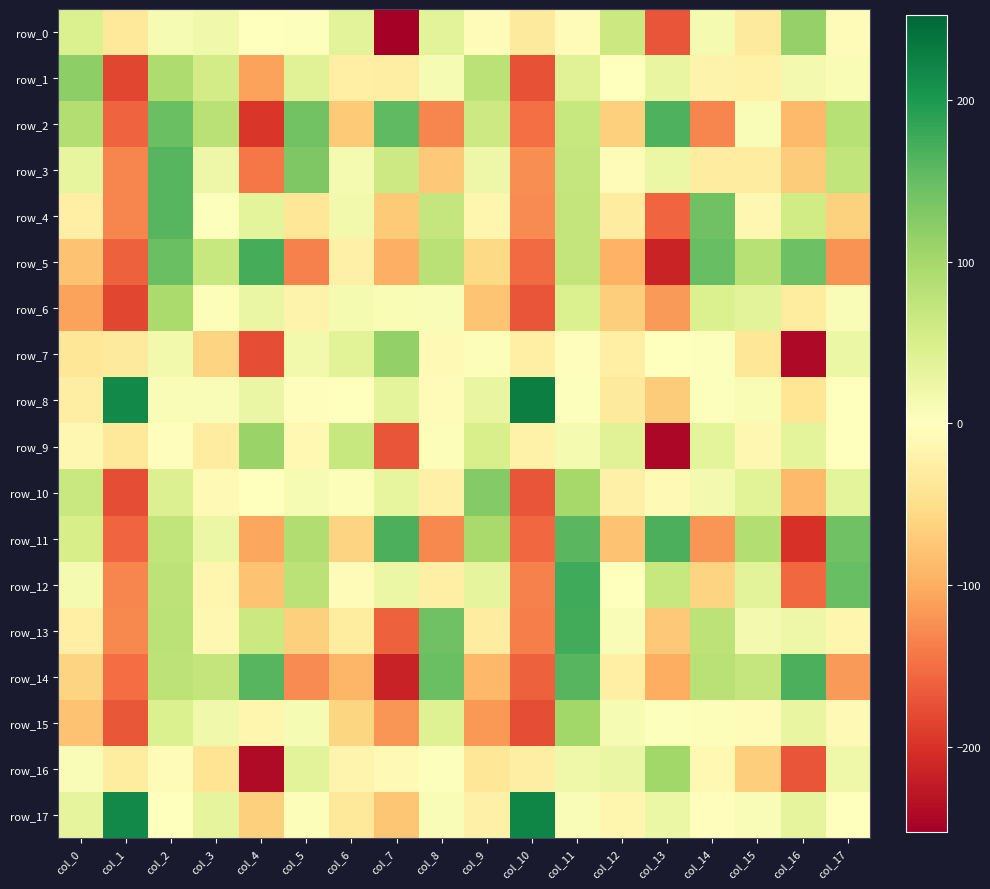

Between col_8 and col_2, which is larger?

col_8